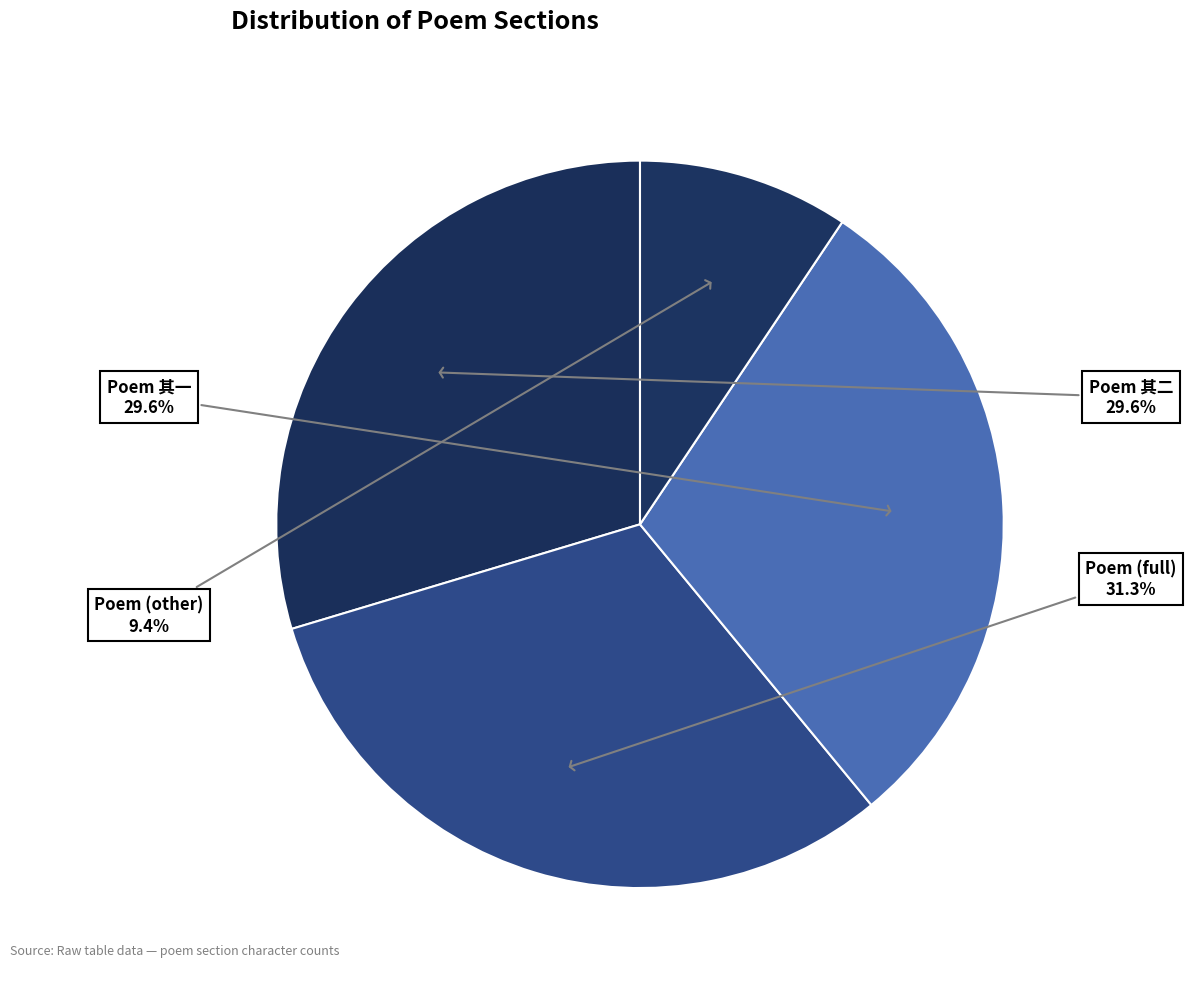

How many slices are in this pie chart?

4